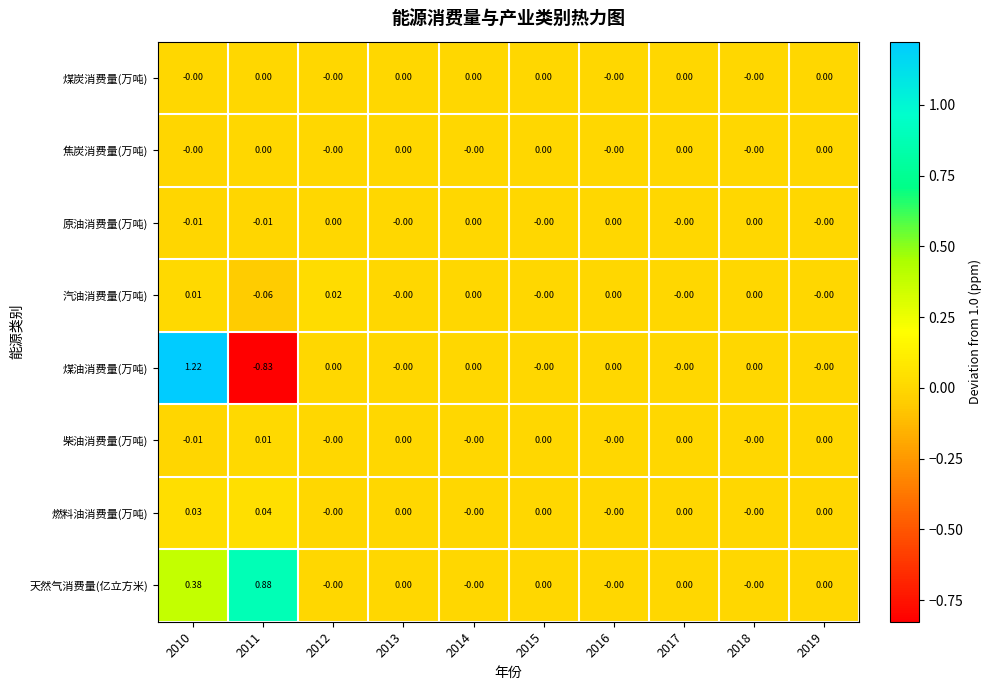

Which series has the largest total across all categories?

天然气消费量(亿立方米)